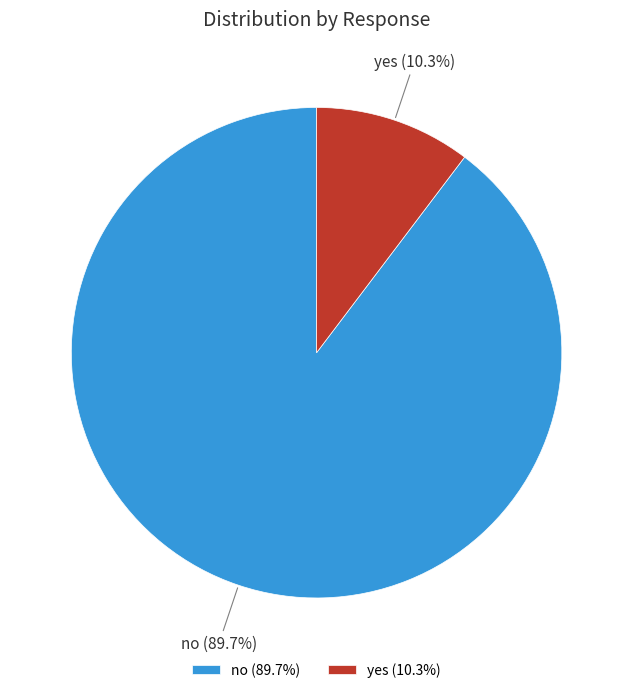

What percentage is the yes slice, to the nearest percent?

10%